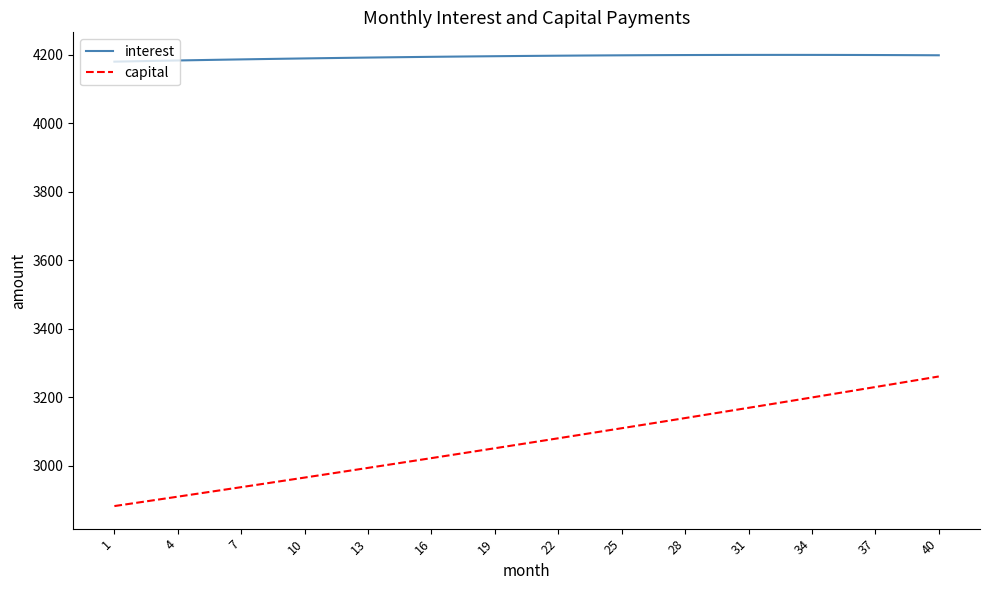

Rank the series by their maximum value, from lowest to highest.

capital, interest